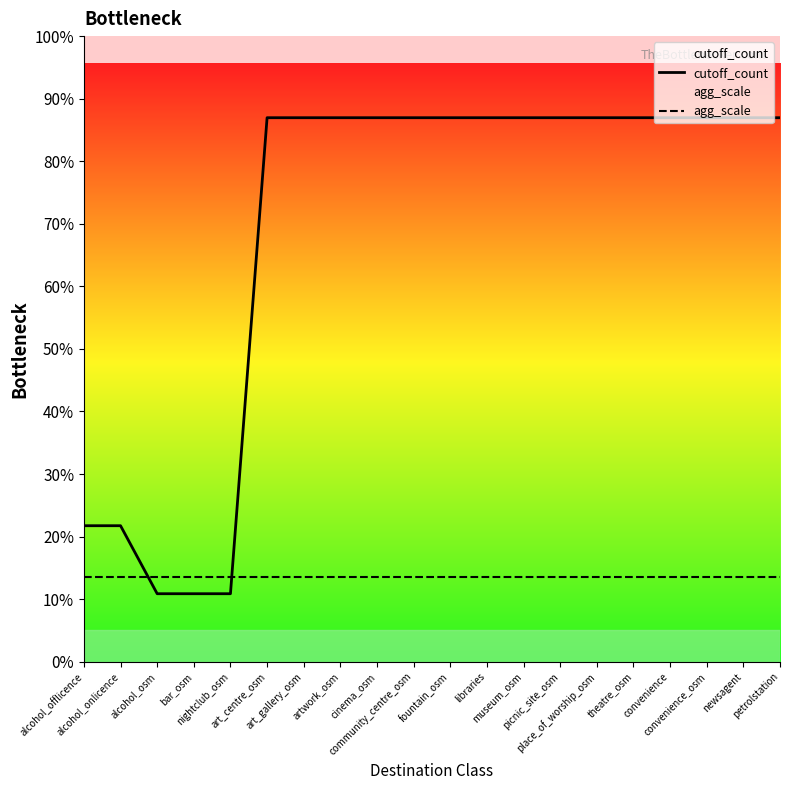

Rank the series at cinema_osm from lowest to highest value.

agg_scale, cutoff_count